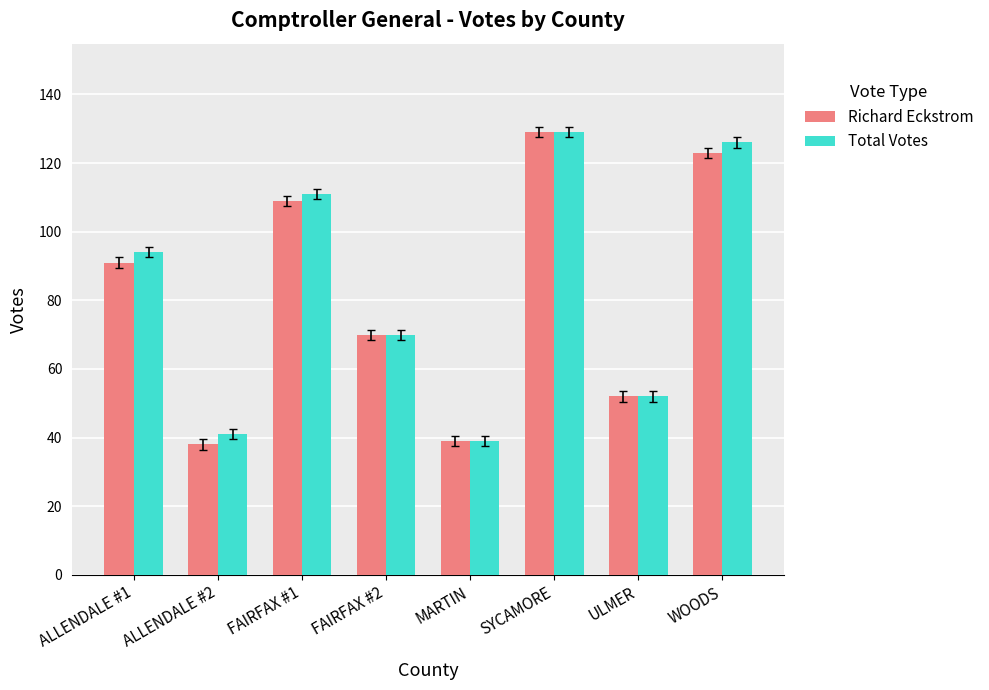

List the labels in order of Total Votes value, smallest first.

MARTIN, ALLENDALE #2, ULMER, FAIRFAX #2, ALLENDALE #1, FAIRFAX #1, WOODS, SYCAMORE